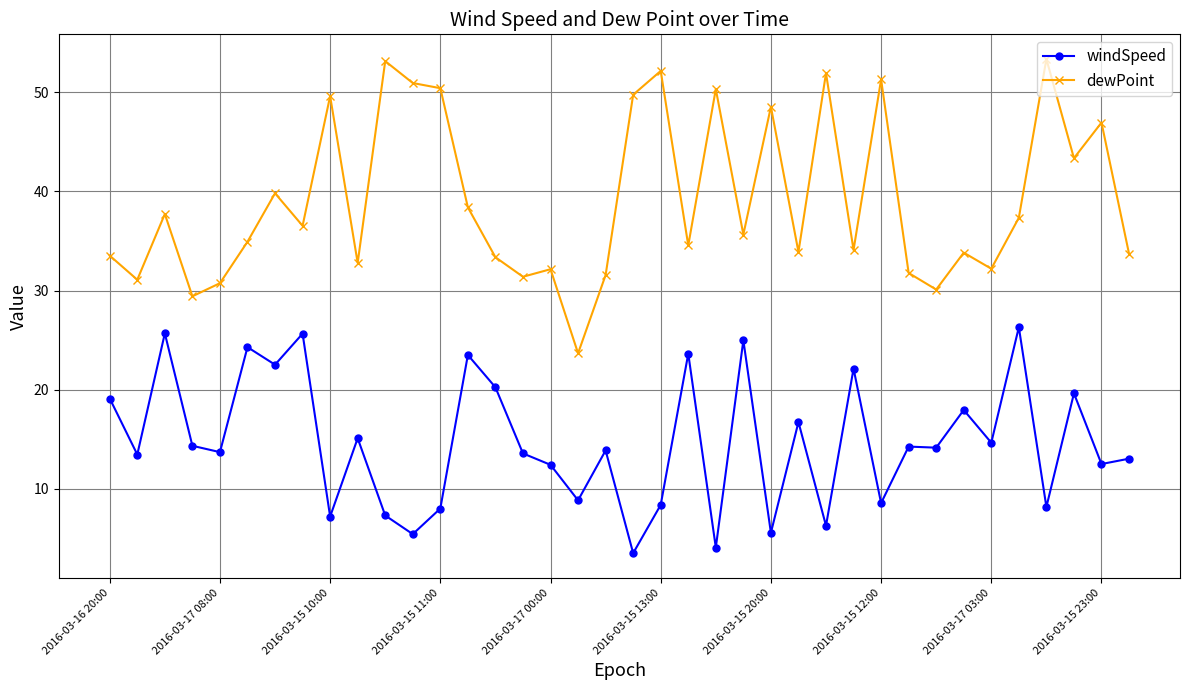

What is the value of the windSpeed point at the 38th from the left?

13.0